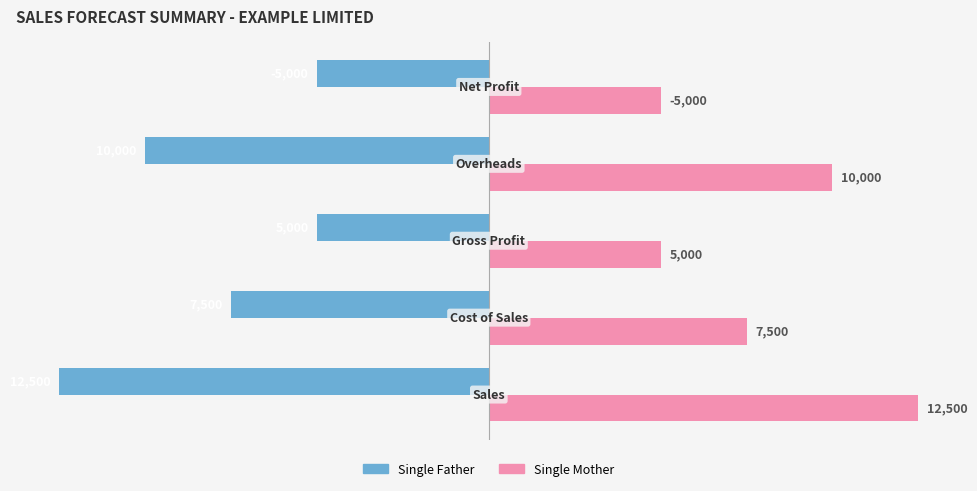

What are all the series names shown in the legend?

Single Father, Single Mother